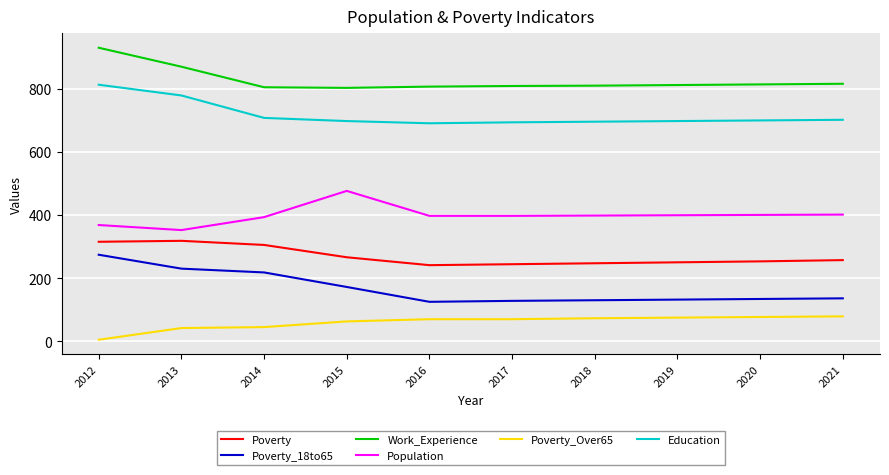

True or false: Population and Poverty_18to65 intersect in this chart.

False